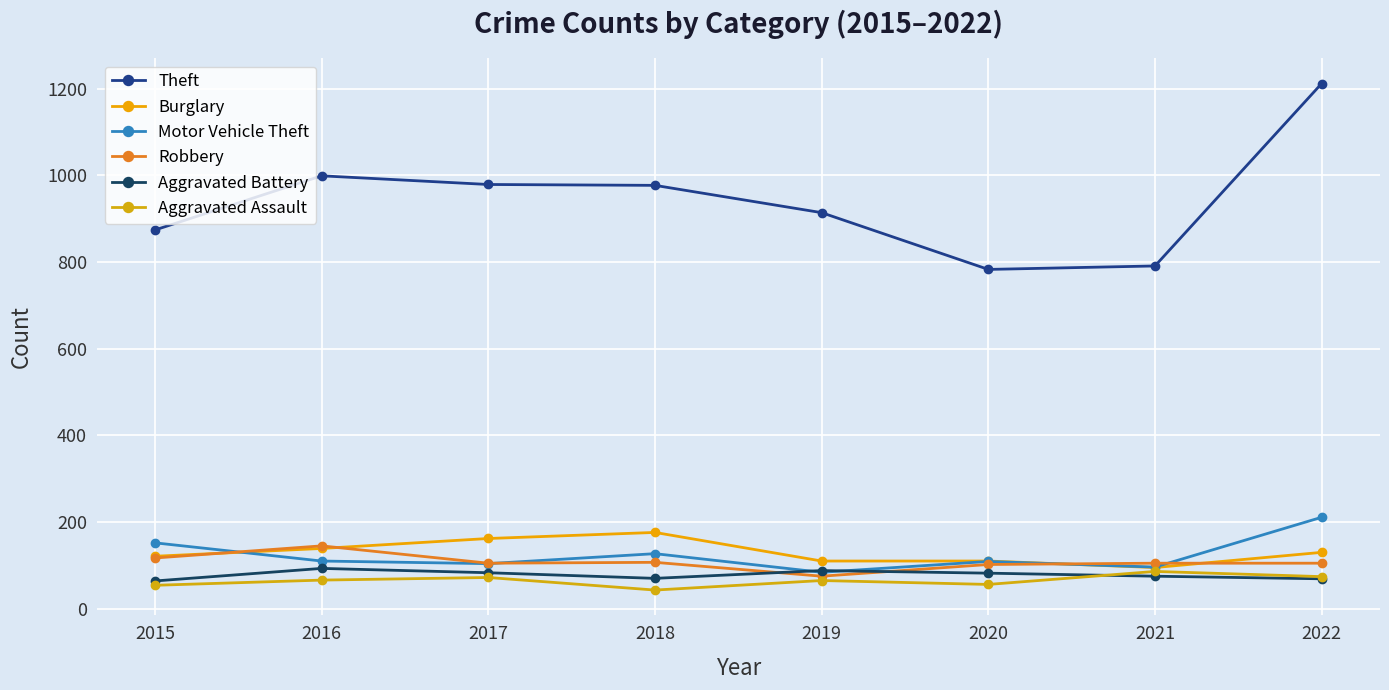

What is the value of the Theft point at the 4th from the left?

977